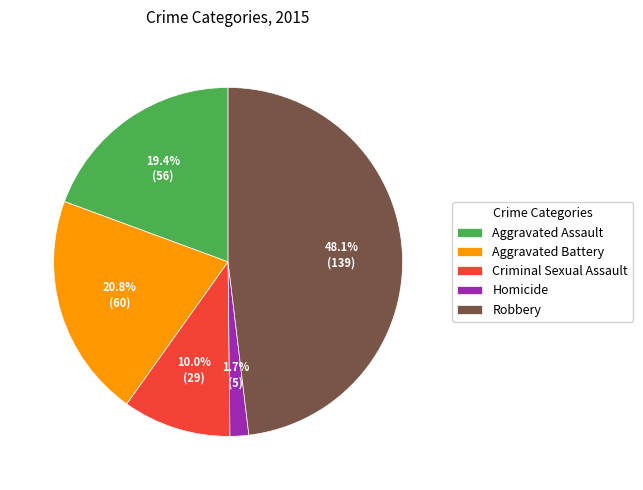

What is the ratio of the value at Homicide to the value at Aggravated Assault?

0.1